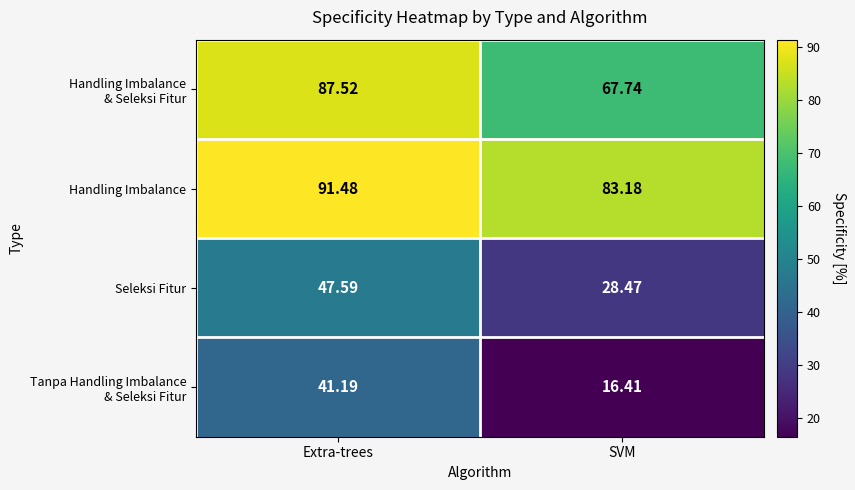

How many data points does each series have?

2